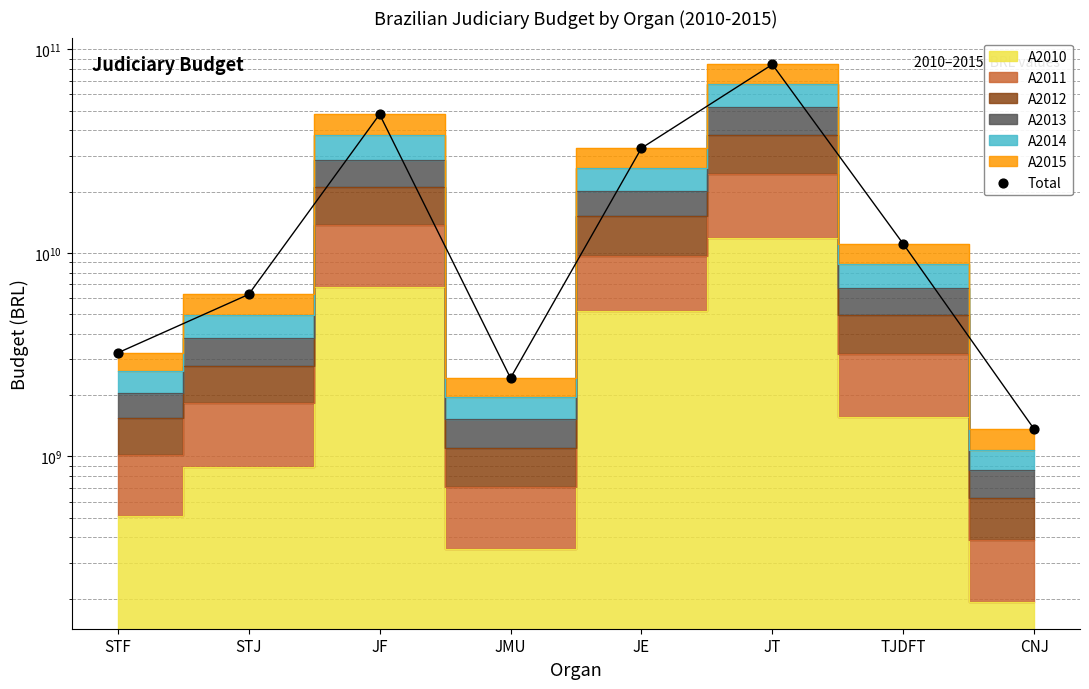

Which has a higher value, JF or JE?

JF